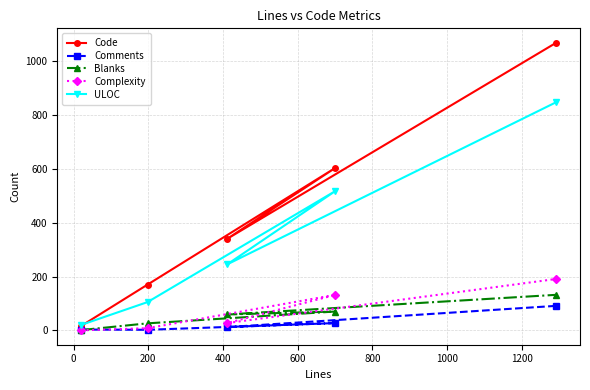

Which series has the largest total across all categories?

Code